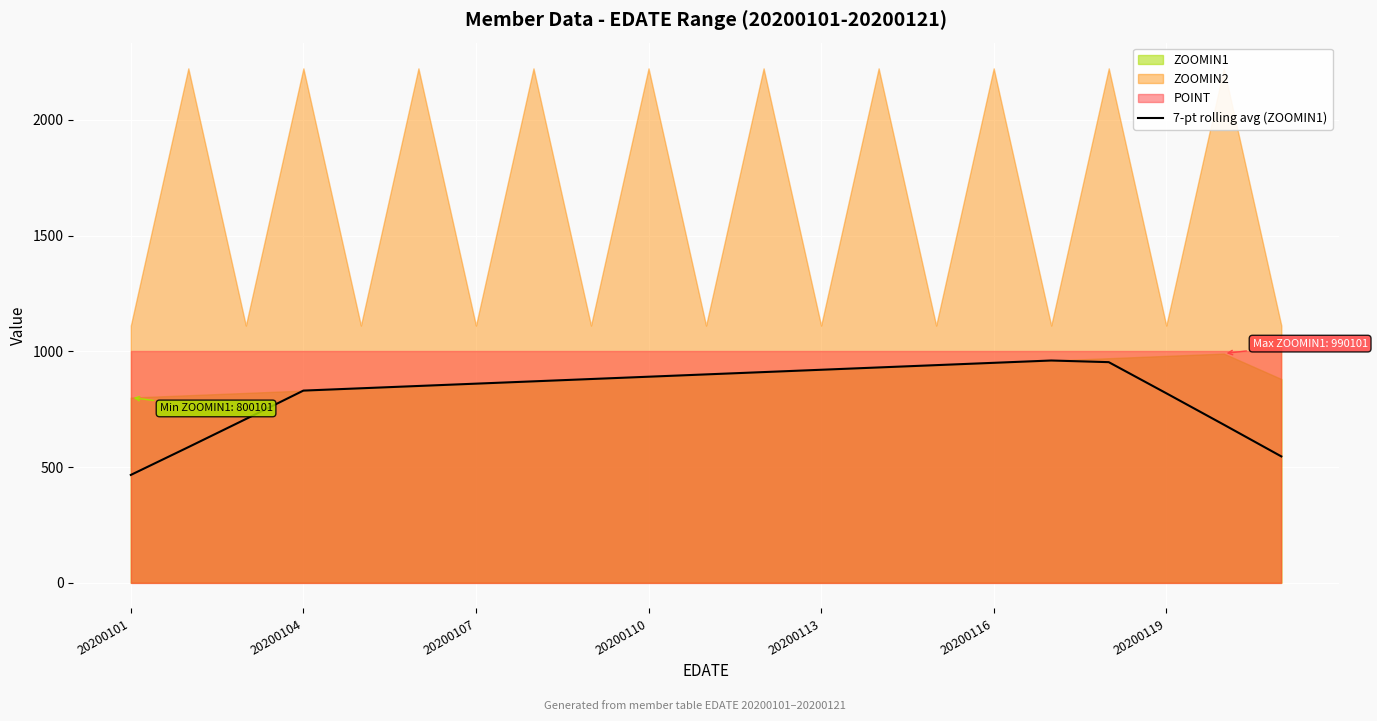

At which category does the data reach its first local peak?

16